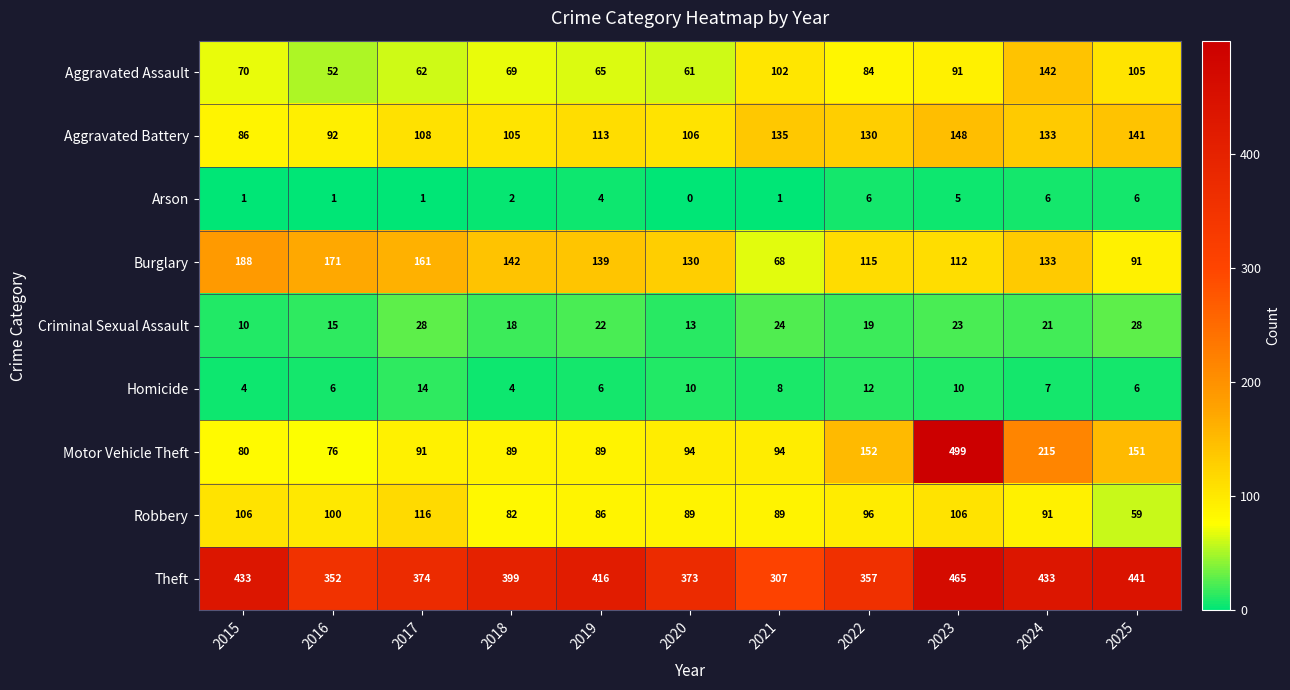

What is the difference between the highest and lowest values at 2021?

306